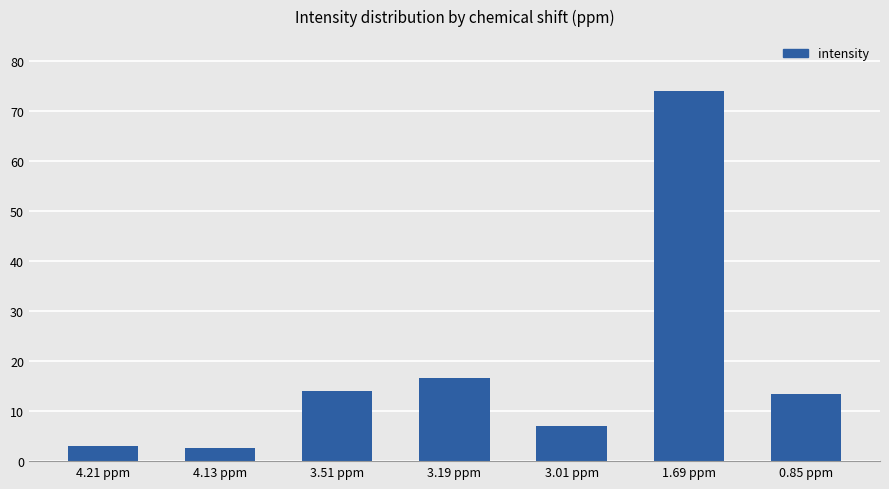

What is the value of the 6th bar from the left?

74.0